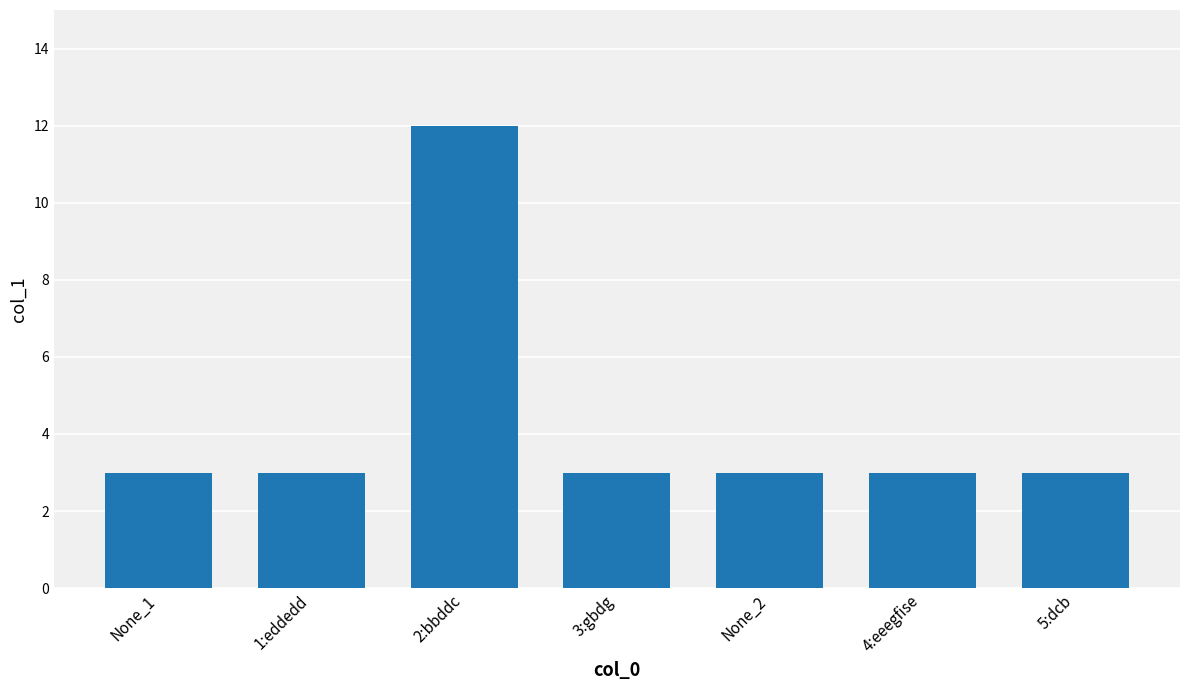

What is the ratio of the value at 5:dcb to the value at 1:eddedd?

1.0